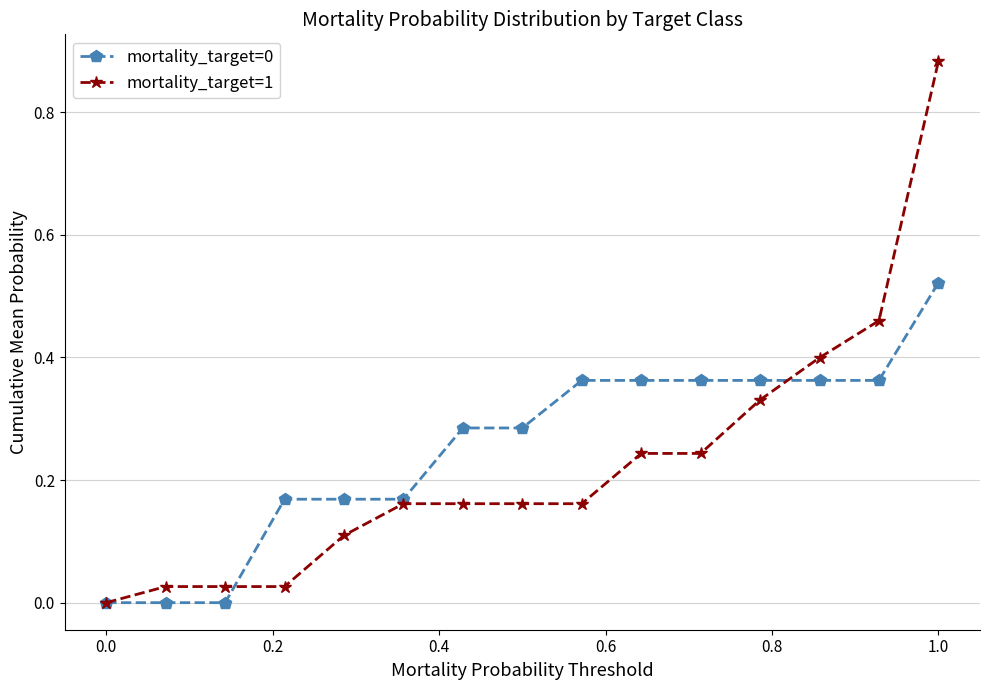

Which series ends up on top after the final intersection of mortality_target=1 and mortality_target=0?

mortality_target=1